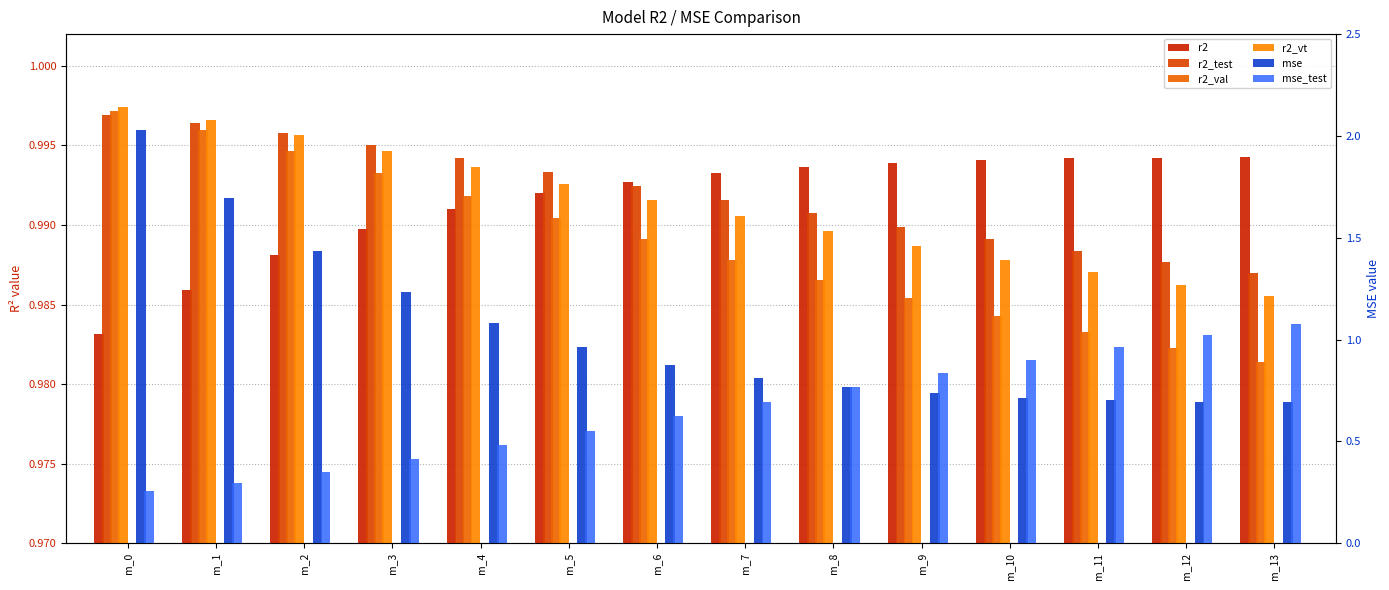

The value of mse_test at m_3 is 0.4. True or false?

True